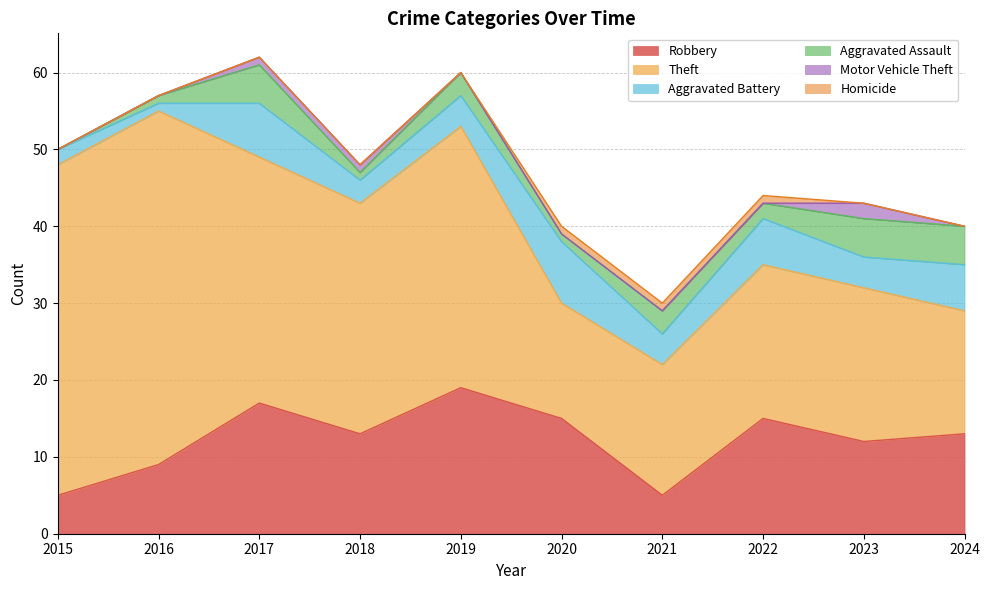

Does the chart display data point markers on the line(s)?

No